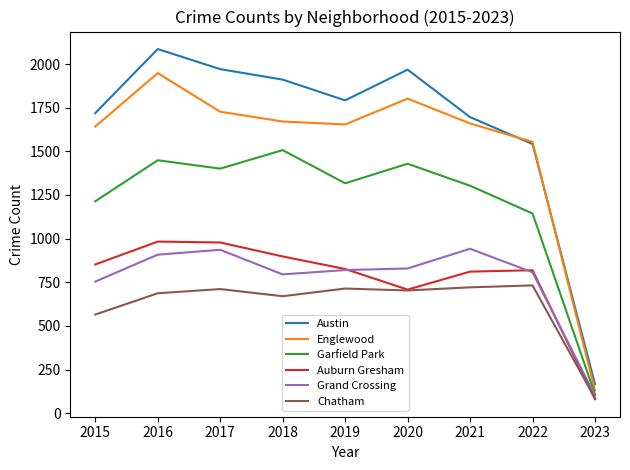

At 2018, list the series in order from largest to smallest.

Austin, Englewood, Garfield Park, Auburn Gresham, Grand Crossing, Chatham